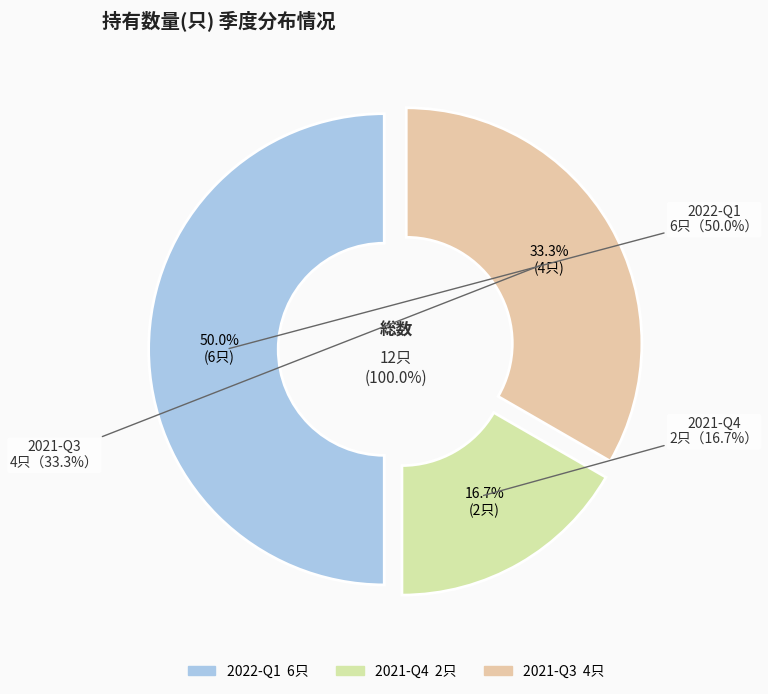

Does 2022-Q1 represent more than half of the total?

No